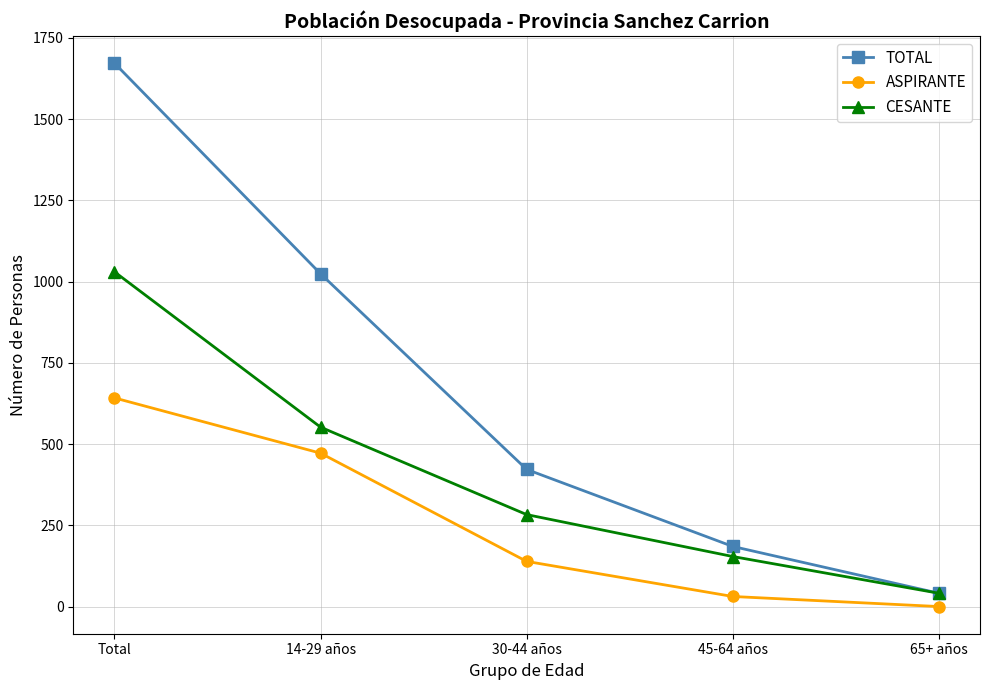

What is the sum of all ASPIRANTE values?

1284